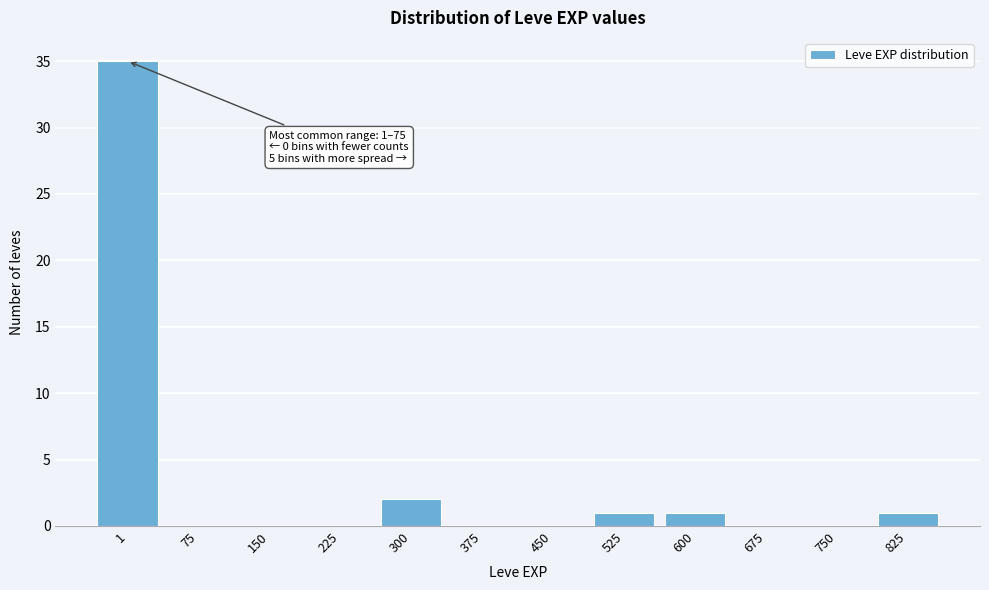

Reading left to right, extract all data points from this chart.

1=35	75=0	150=0	225=0	300=2	375=0	450=0	525=1	600=1	675=0	750=0	825=1